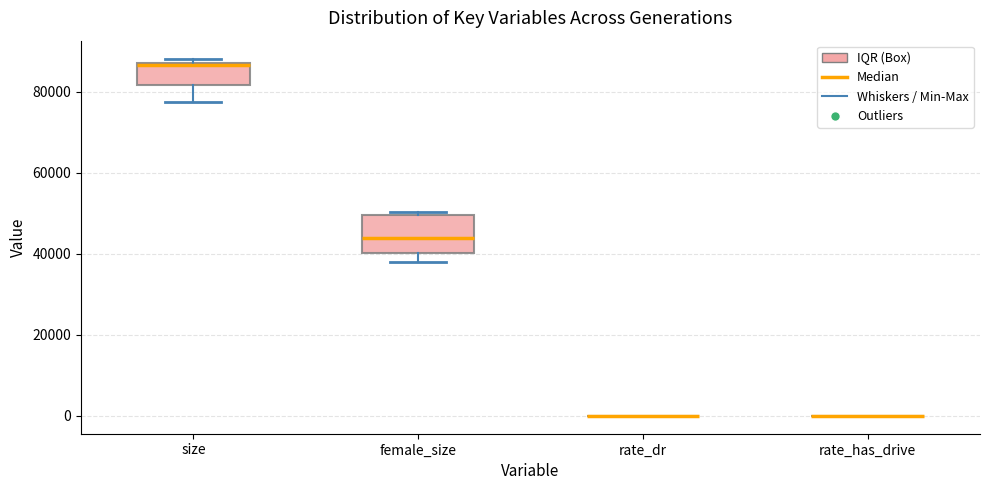

Which box is the tallest, from its lower edge to its upper edge?

female_size